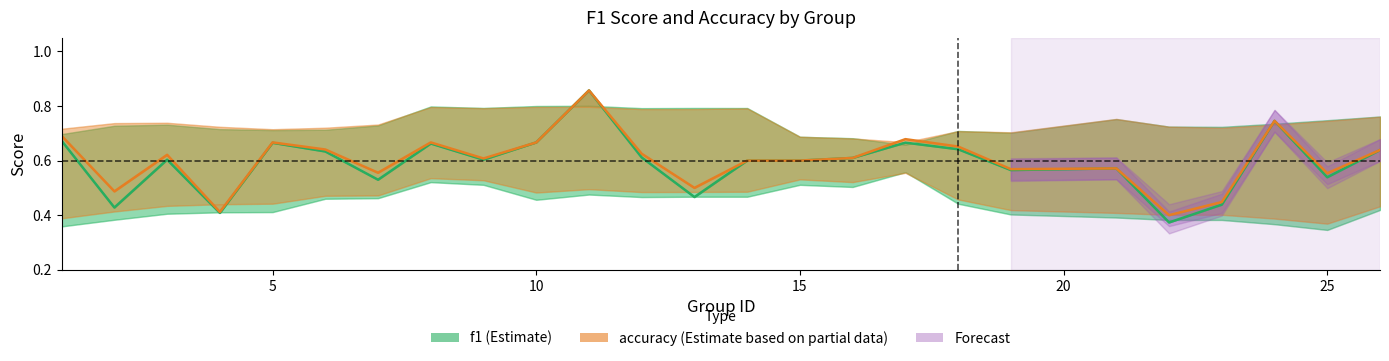

What is the spread (max minus min) of values at 5?

0.1